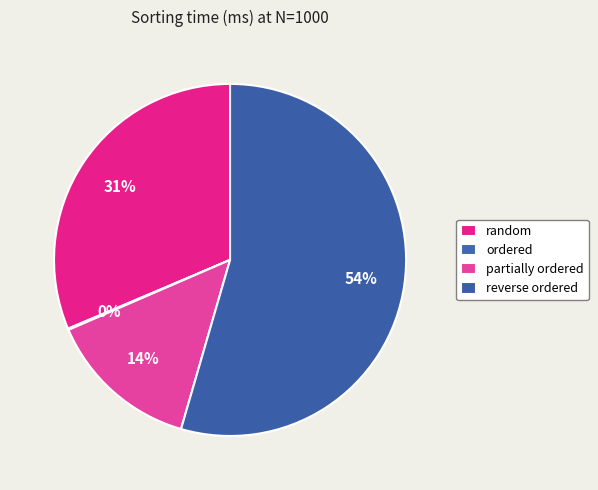

Rank the categories by value from highest to lowest.

reverse ordered, random, partially ordered, ordered